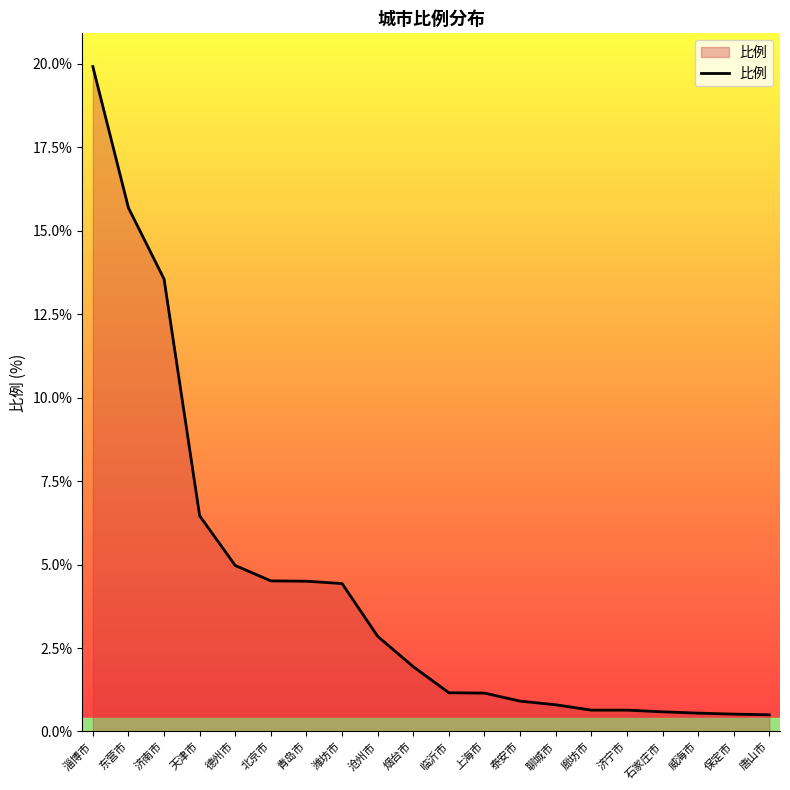

What is the ratio of the value at 保定市 to the value at 烟台市?

0.3